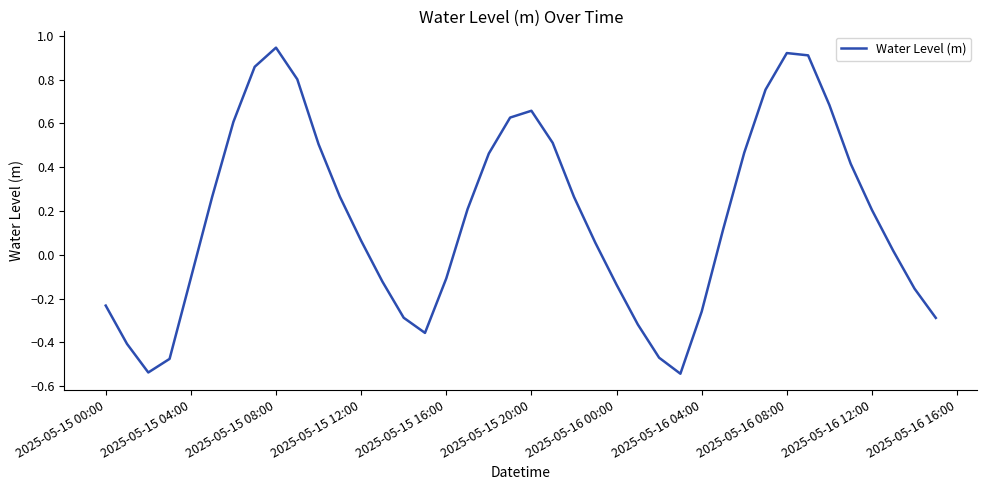

What is the difference between the second highest and second lowest values?

1.5